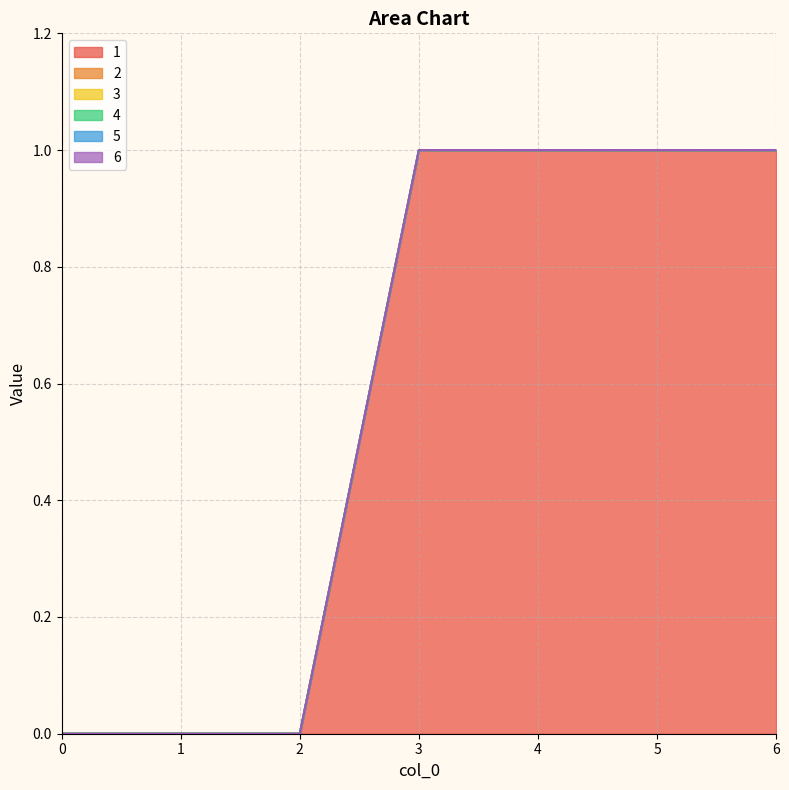

True or false: 2 and 4 cross at least once.

False